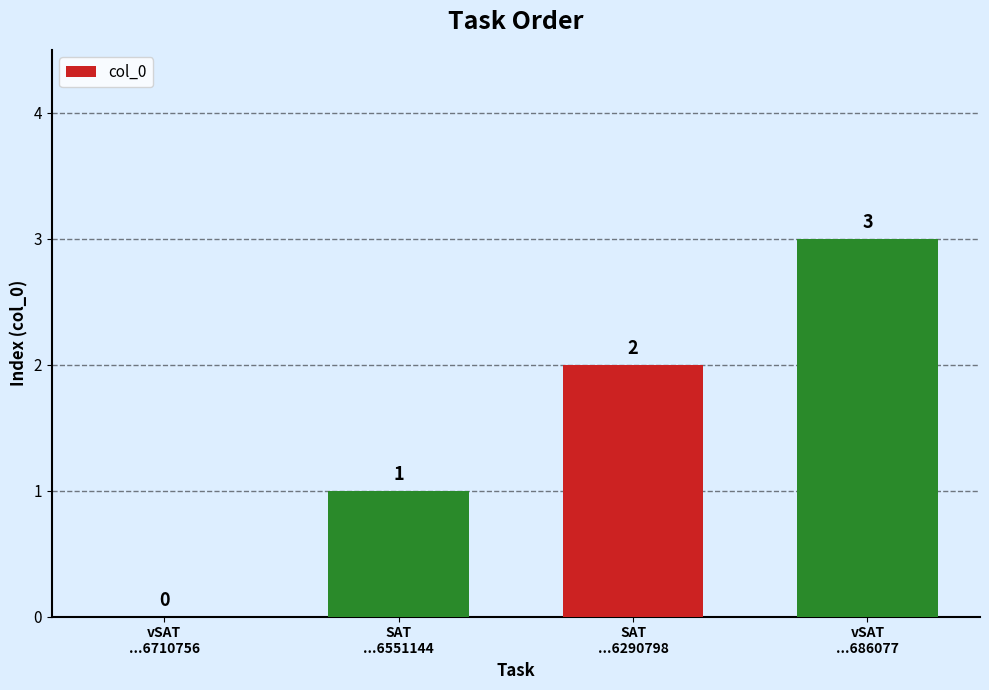

Reading right to left, what are all the values shown in this chart?

3	2	1	0